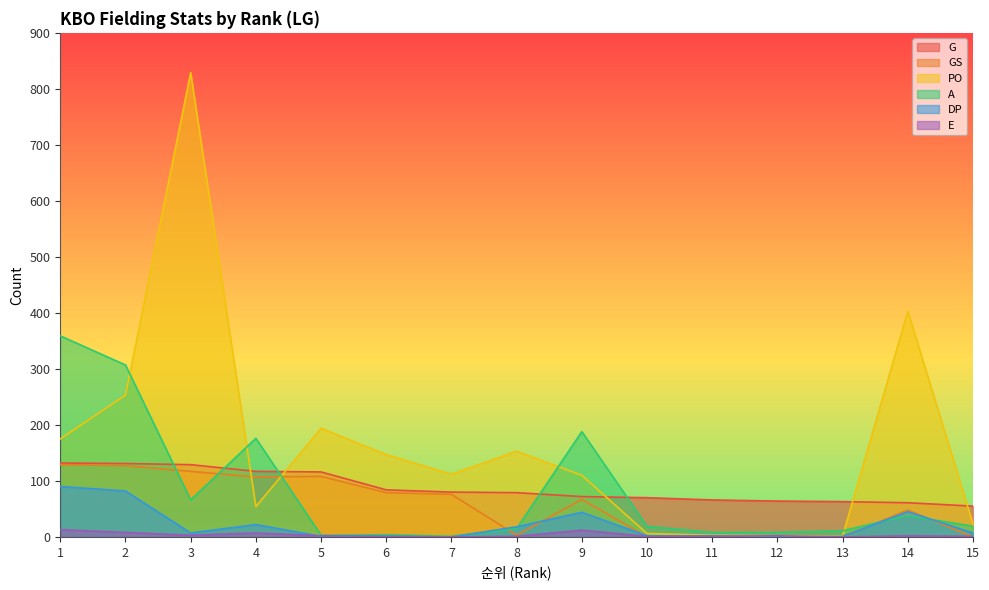

Reading right to left, extract all data points from this chart.

G: 55	61	63	64	66	70	72	79	80	84	116	117	129	131	132
GS: 0	48	0	0	0	0	67	3	76	79	108	107	117	127	129
PO: 23	403	2	2	3	6	110	153	112	147	194	54	829	253	175
A: 19	38	11	8	8	19	188	15	1	4	3	176	66	307	359
DP: 7	45	1	0	2	2	44	18	0	1	1	22	7	82	90
E: 1	2	0	2	1	1	12	1	0	1	2	7	3	8	13